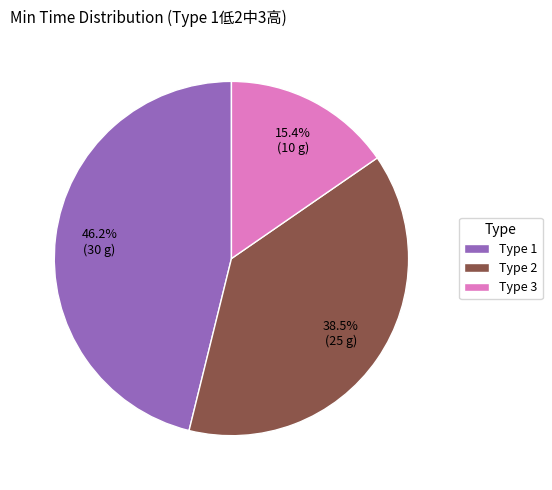

Is there a majority slice in this chart?

No